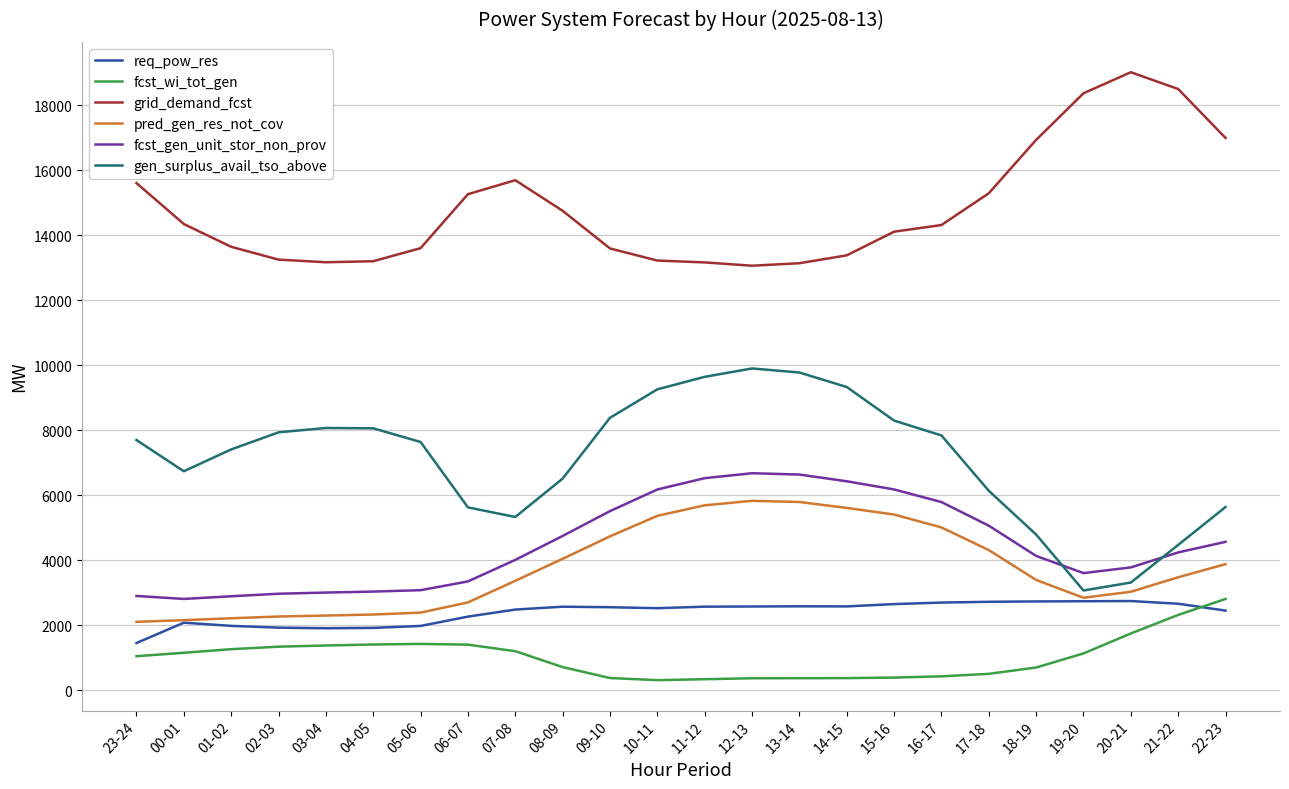

Where is fcst_gen_unit_stor_non_prov nearest to the value 4747?

08-09